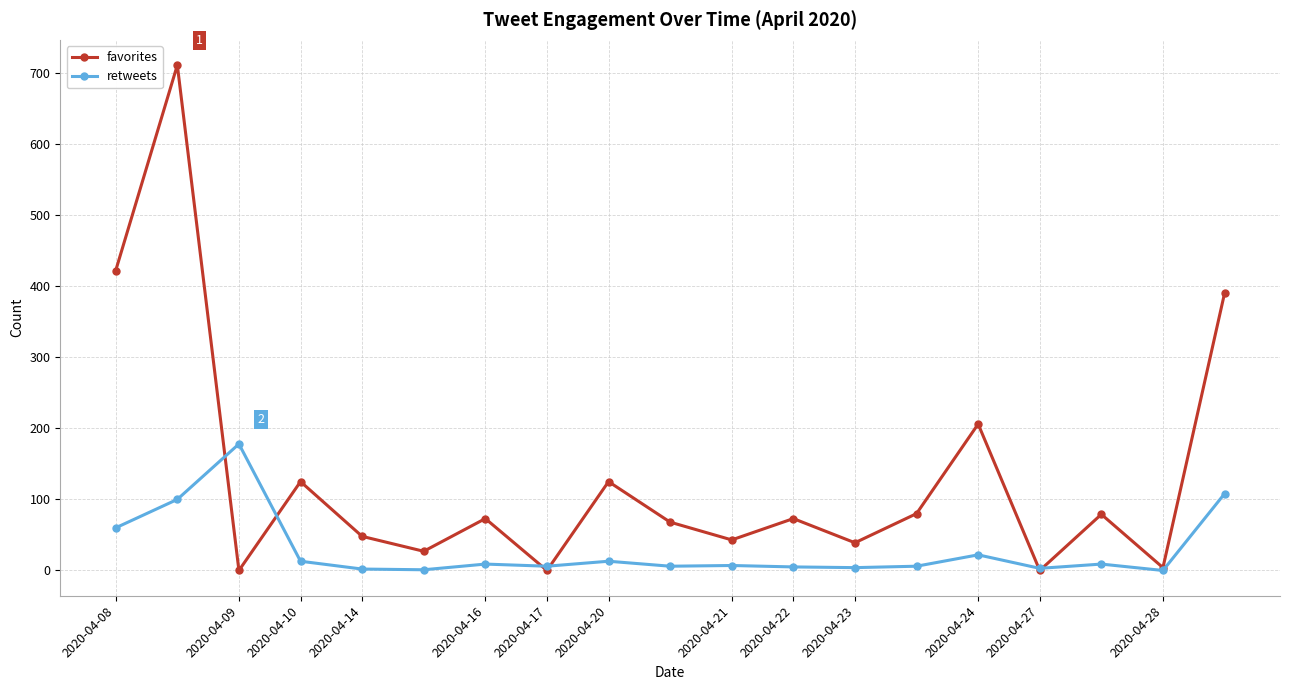

What is the maximum value for favorites?

711